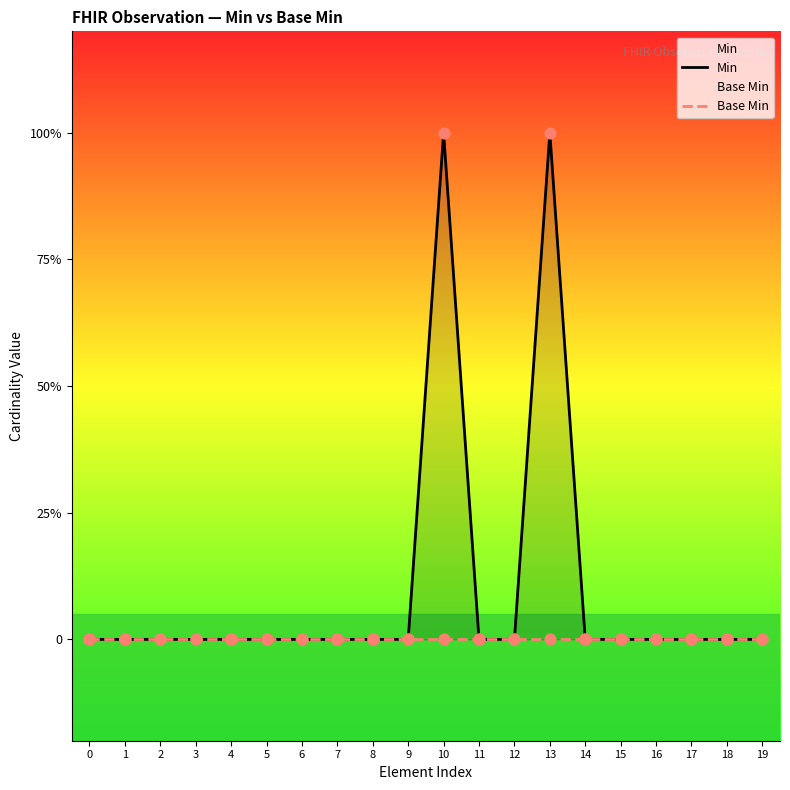

Which series has the widest spread of Y values?

Min